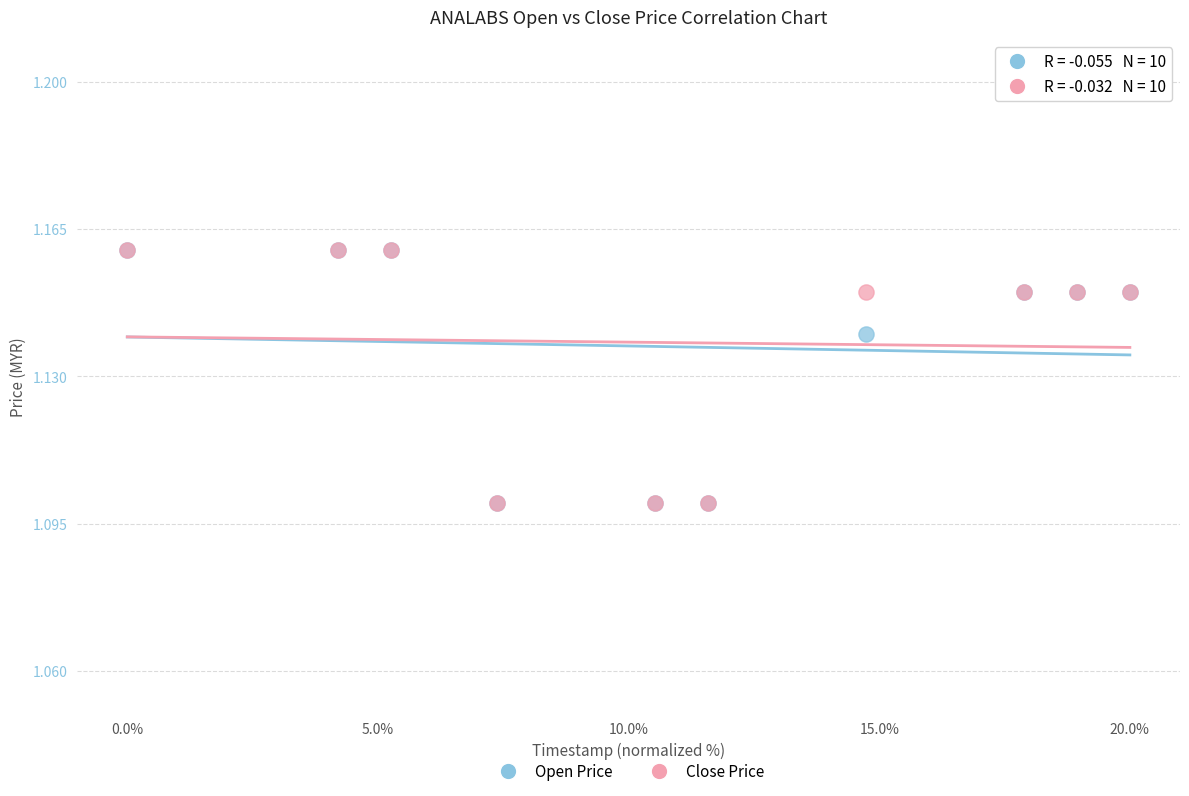

What are all the series names shown in the legend?

Open Price, Close Price